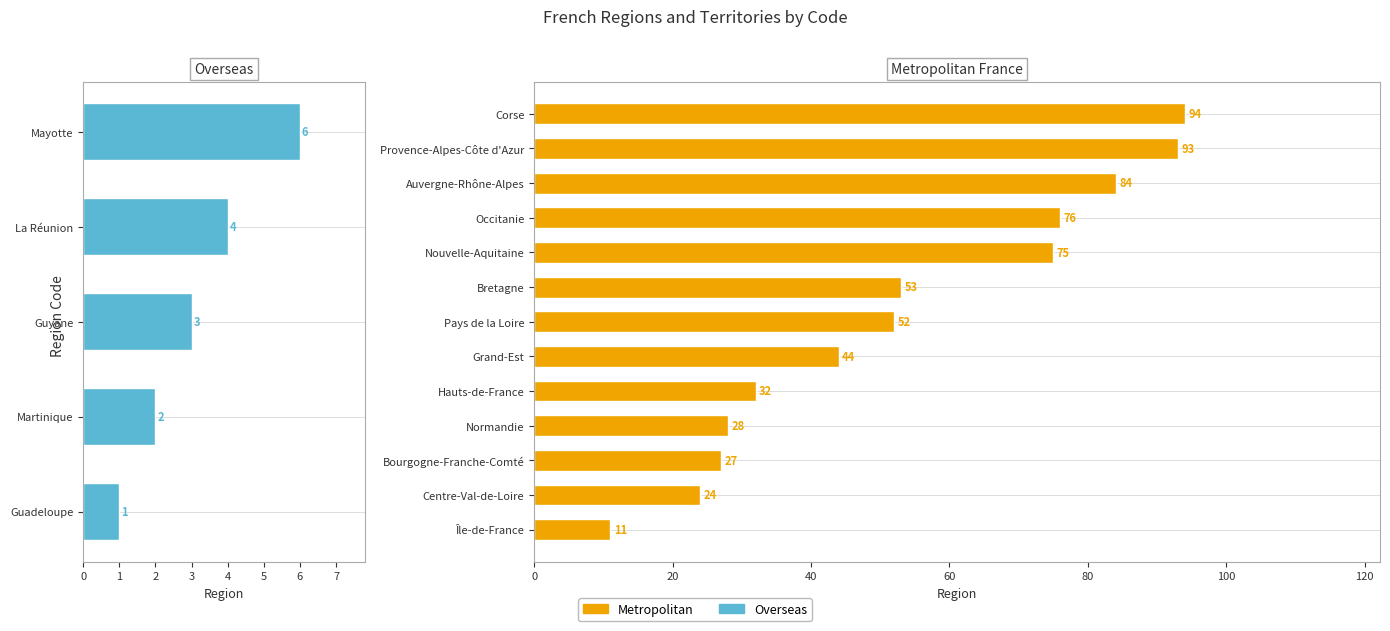

How many bars are there in total?

18